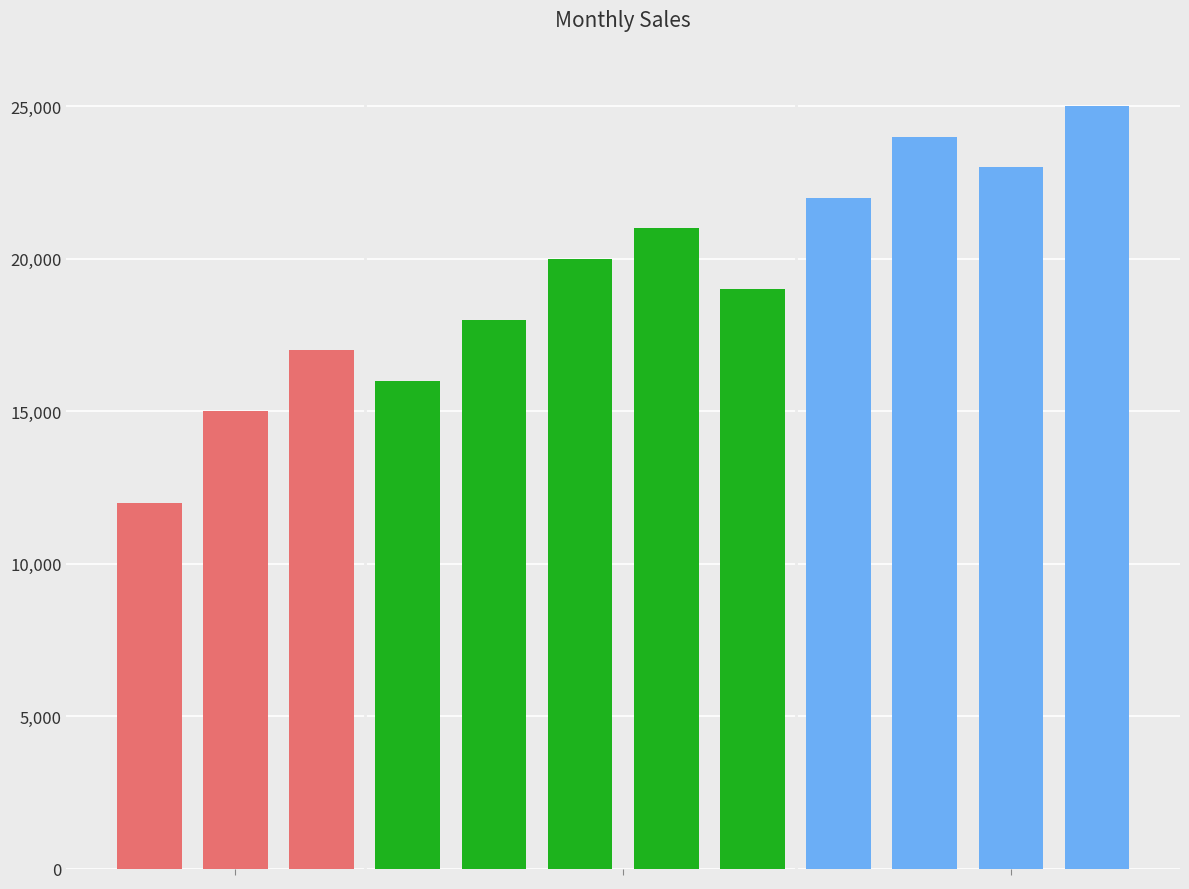

The chart shows a value of 27105 at April. True or false?

False